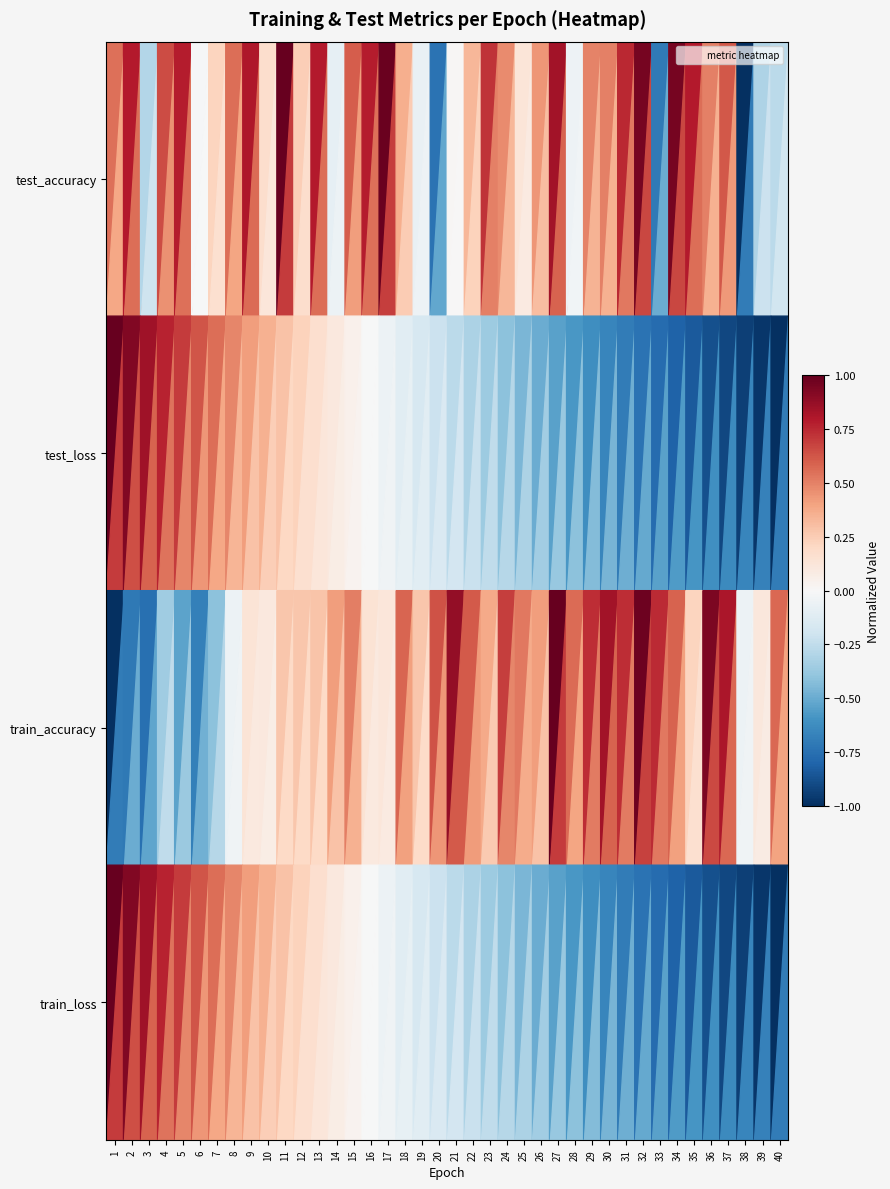

Reading right to left, list all the values displayed in this chart.

test_accuracy: 40=-0.3	39=-0.3	38=-1.0	37=0.6	36=0.5	35=0.8	34=1.0	33=-0.7	32=1.0	31=0.8	30=0.5	29=0.5	28=-0.1	27=0.8	26=0.4	25=0.1	24=0.5	23=0.7	22=0.3	21=0.0	20=-0.7	19=-0.1	18=0.4	17=1.0	16=0.8	15=0.6	14=-0.1	13=0.8	12=0.2	11=1.0	10=0.2	9=0.8	8=0.6	7=0.2	6=-0.0	5=0.8	4=0.7	3=-0.3	2=0.8	1=0.5
test_loss: 40=-1.0	39=-1.0	38=-0.9	37=-0.9	36=-0.9	35=-0.8	34=-0.8	33=-0.8	32=-0.7	31=-0.7	30=-0.7	29=-0.6	28=-0.6	27=-0.5	26=-0.5	25=-0.5	24=-0.4	23=-0.4	22=-0.3	21=-0.3	20=-0.2	19=-0.2	18=-0.1	17=-0.1	16=-0.0	15=0.1	14=0.1	13=0.2	12=0.2	11=0.3	10=0.4	9=0.4	8=0.5	7=0.6	6=0.6	5=0.7	4=0.8	3=0.8	2=0.9	1=1.0
train_accuracy: 40=0.6	39=0.1	38=-0.1	37=0.8	36=0.9	35=0.2	34=0.6	33=0.7	32=1.0	31=0.7	30=0.8	29=0.7	28=0.6	27=1.0	26=0.4	25=0.5	24=0.7	23=0.4	22=0.6	21=0.9	20=0.6	19=0.3	18=0.6	17=0.1	16=0.1	15=0.5	14=0.4	13=0.3	12=0.3	11=0.3	10=0.1	9=0.1	8=-0.1	7=-0.4	6=-0.7	5=-0.5	4=-0.4	3=-0.8	2=-0.7	1=-1.0
train_loss: 40=-1.0	39=-1.0	38=-0.9	37=-0.9	36=-0.9	35=-0.8	34=-0.8	33=-0.8	32=-0.7	31=-0.7	30=-0.7	29=-0.6	28=-0.6	27=-0.5	26=-0.5	25=-0.5	24=-0.4	23=-0.4	22=-0.3	21=-0.3	20=-0.2	19=-0.2	18=-0.1	17=-0.1	16=-0.0	15=0.1	14=0.1	13=0.2	12=0.2	11=0.3	10=0.4	9=0.4	8=0.5	7=0.6	6=0.6	5=0.7	4=0.8	3=0.8	2=0.9	1=1.0